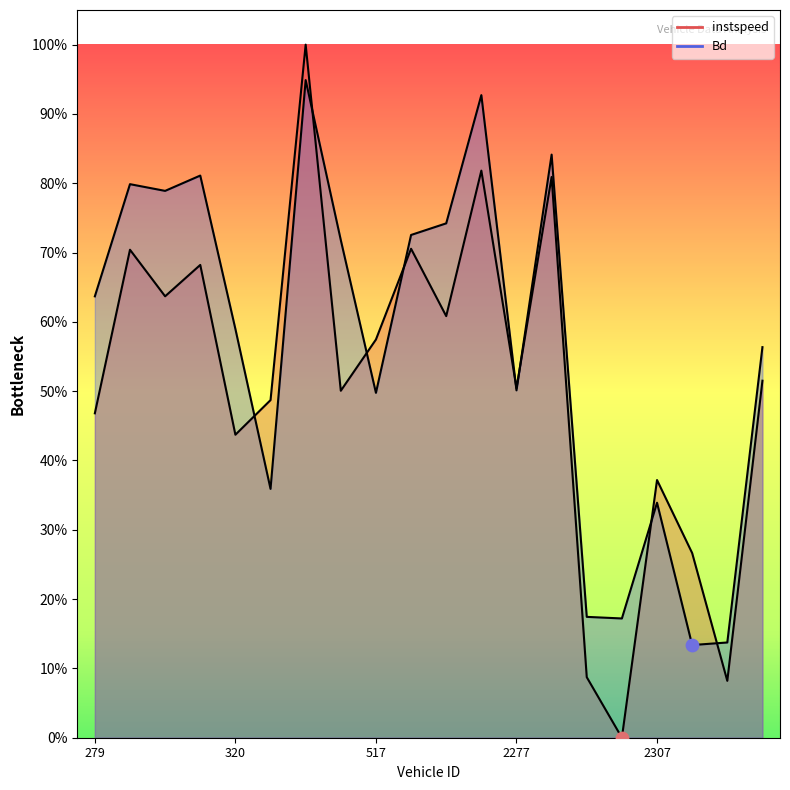

Is the value of instspeed at 2312.0 greater than the value of Bd at 338.0?

No